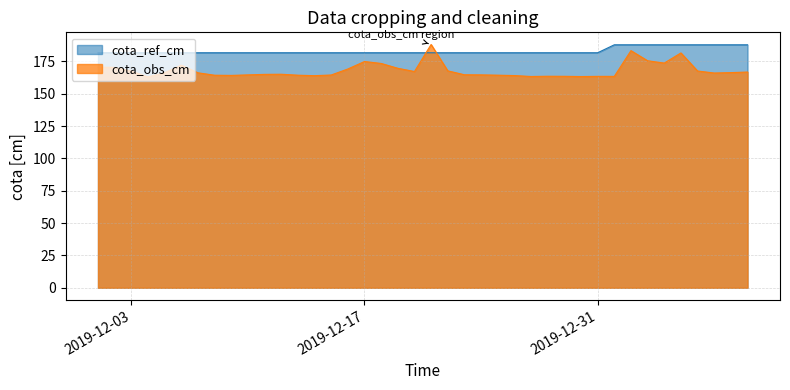

At which label does cota_ref_cm reach its peak?

2020-01-01